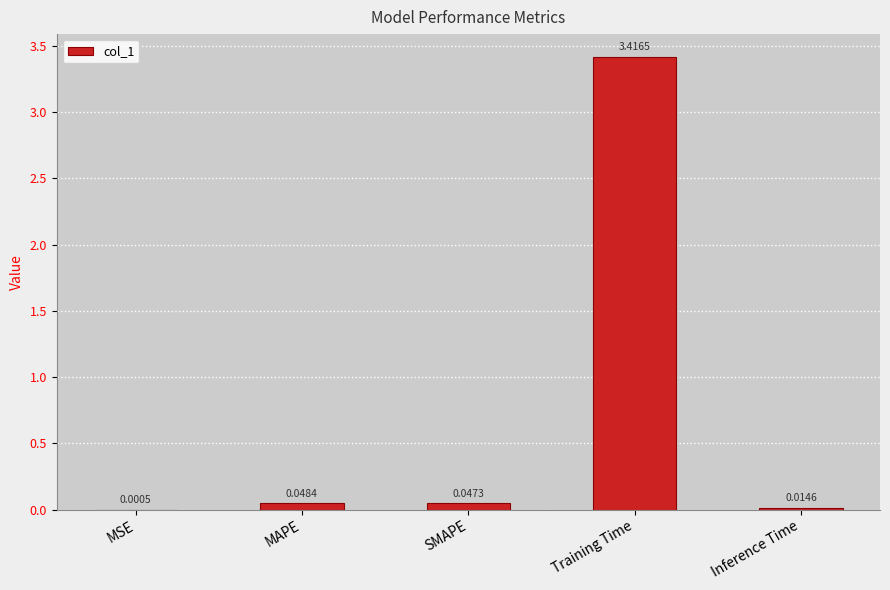

Which category has the highest value across all series?

Training Time